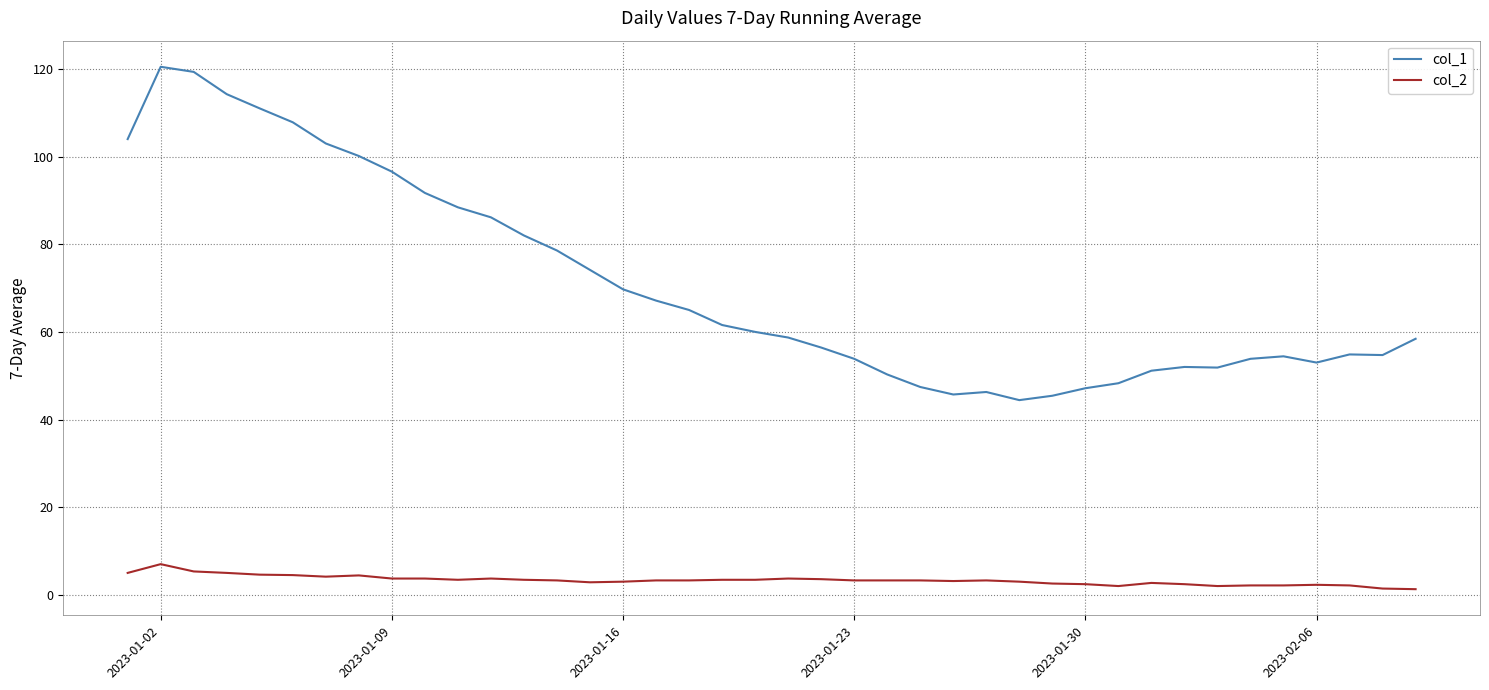

List the series in order of their overall mean, highest first.

col_1, col_2